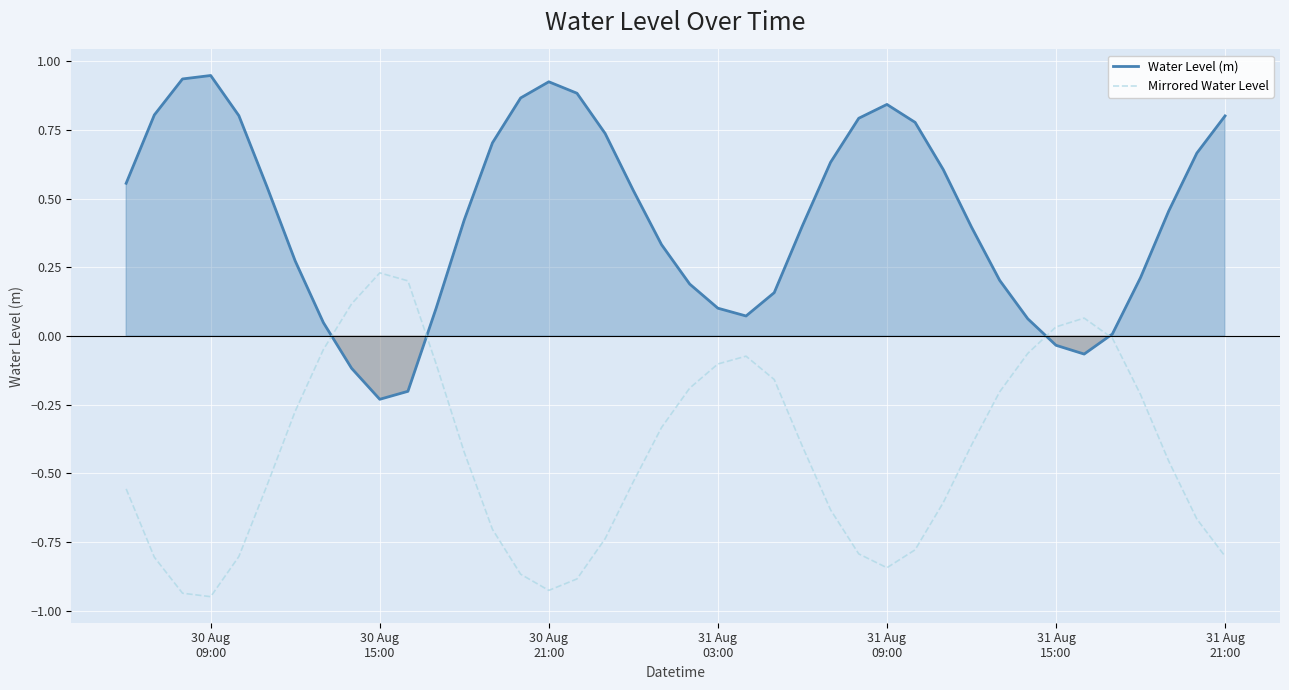

Which series ends up on top after the final intersection of Mirrored Water Level and Water Level (m)?

Water Level (m)